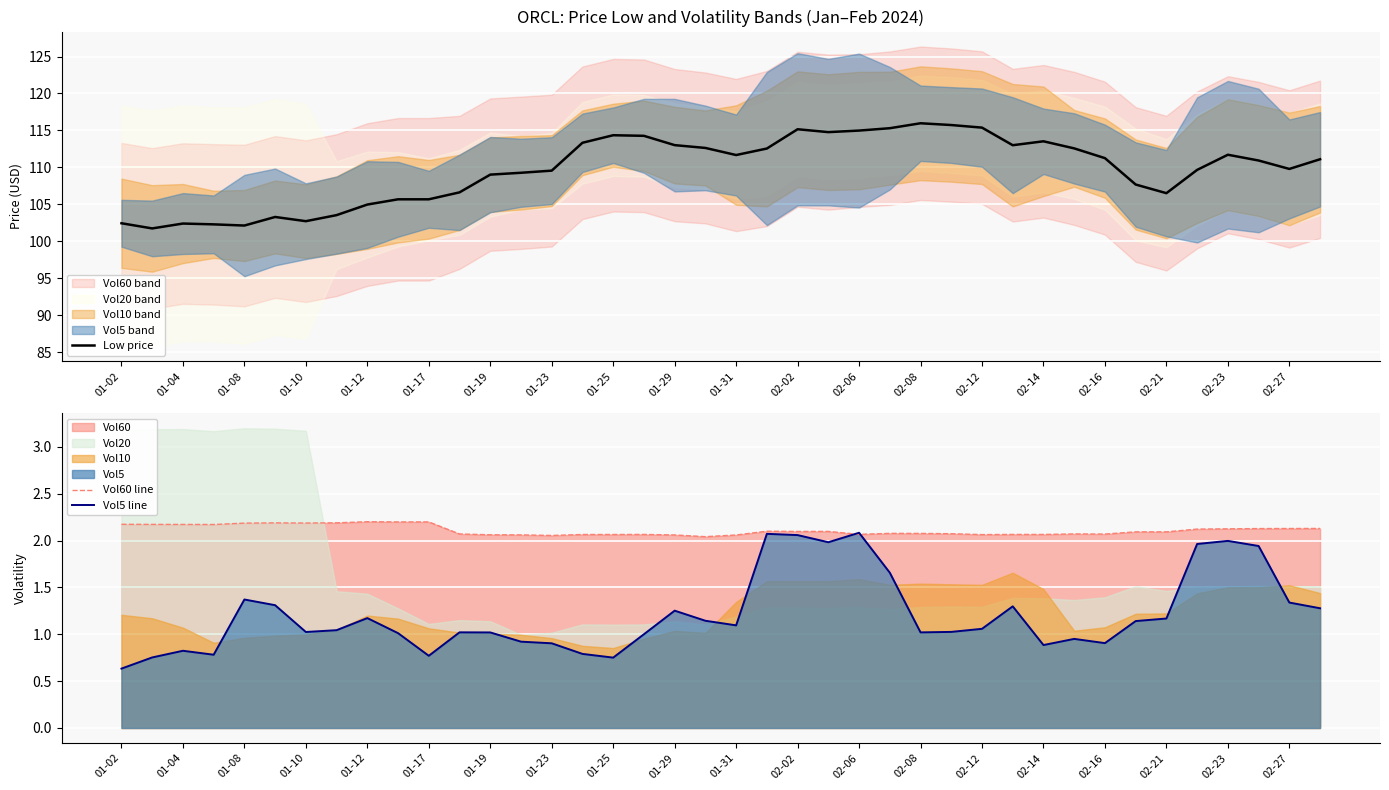

The value of Low price at 02-12 is 115.4. True or false?

True